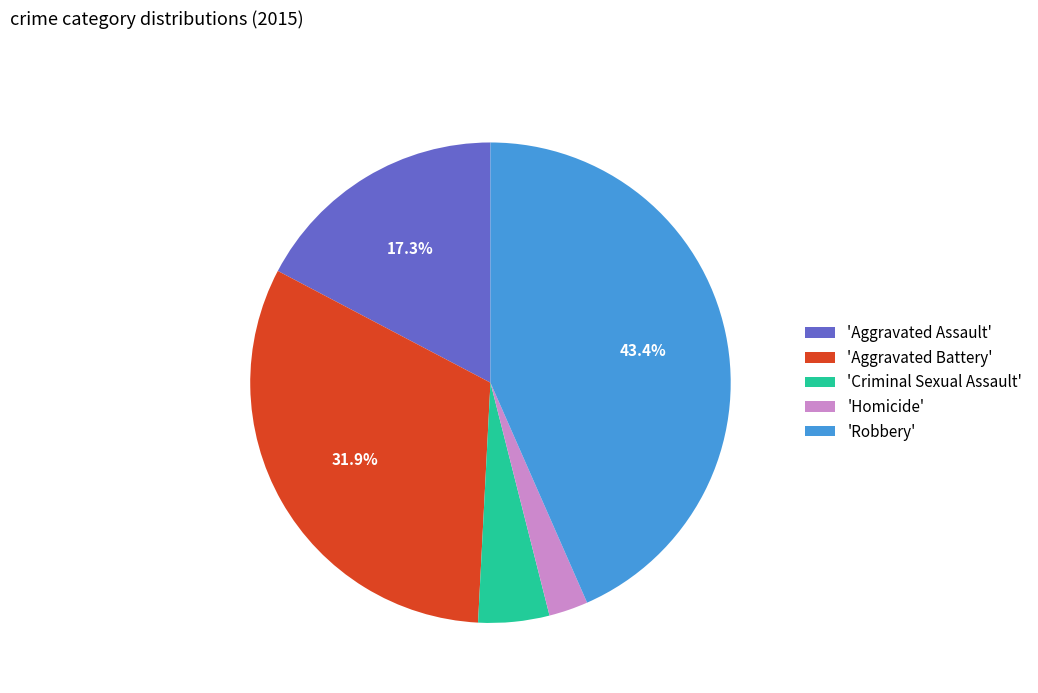

What is the largest slice in the pie chart?

'Robbery'